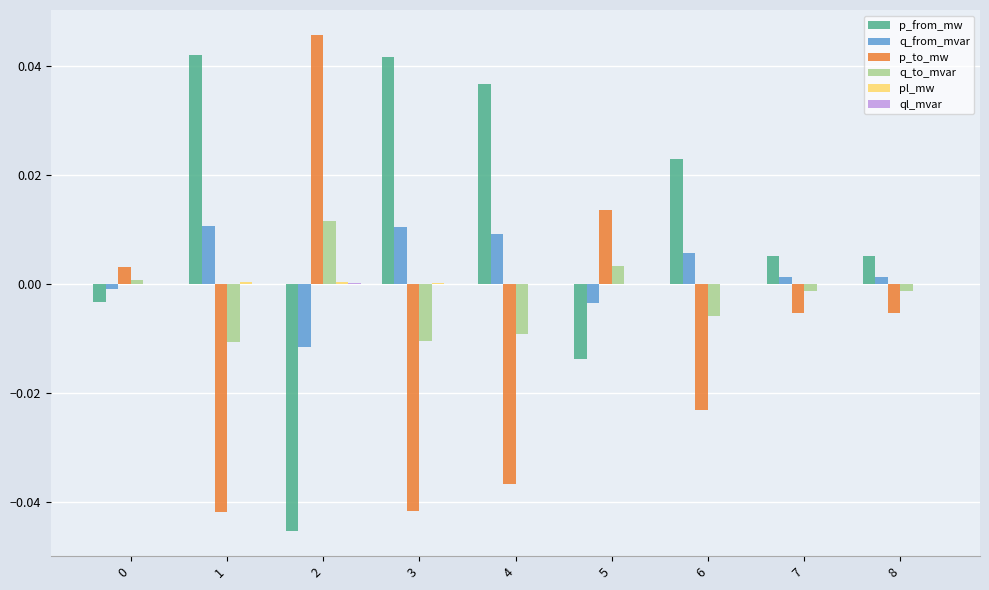

How many groups of bars are there?

9